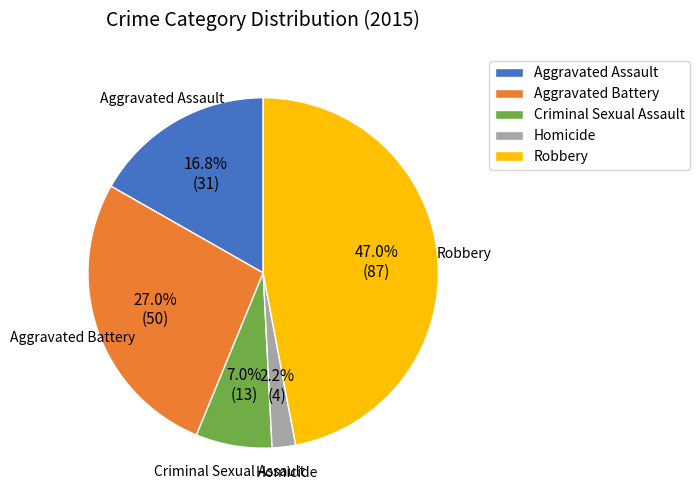

To the nearest percent, what is the combined percentage of Aggravated Assault and Aggravated Battery?

44%